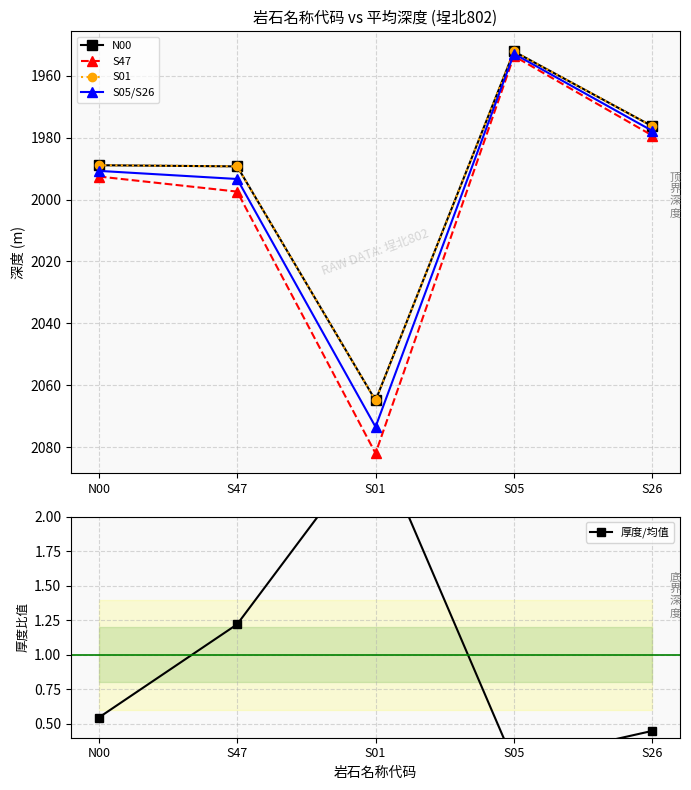

How many values in the S47 series are below 1992?

2